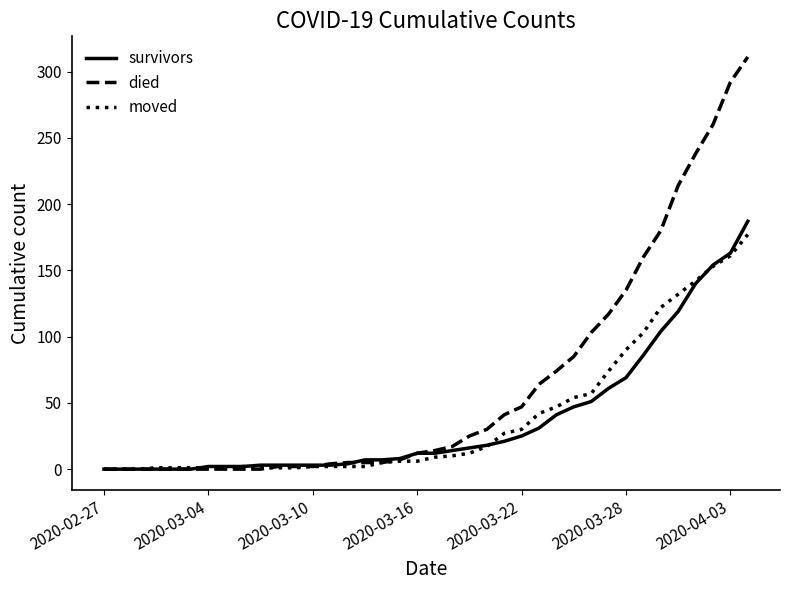

Does the chart have visible grid lines?

No